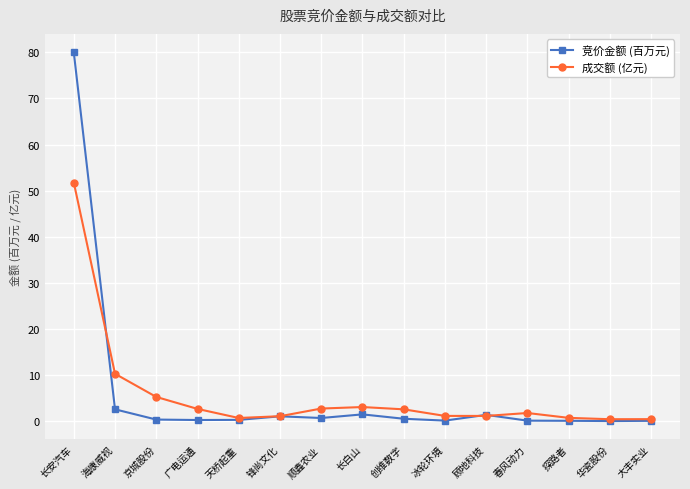

In 竞价金额 (百万元), how many points are higher than both neighbors (excluding endpoints)?

3